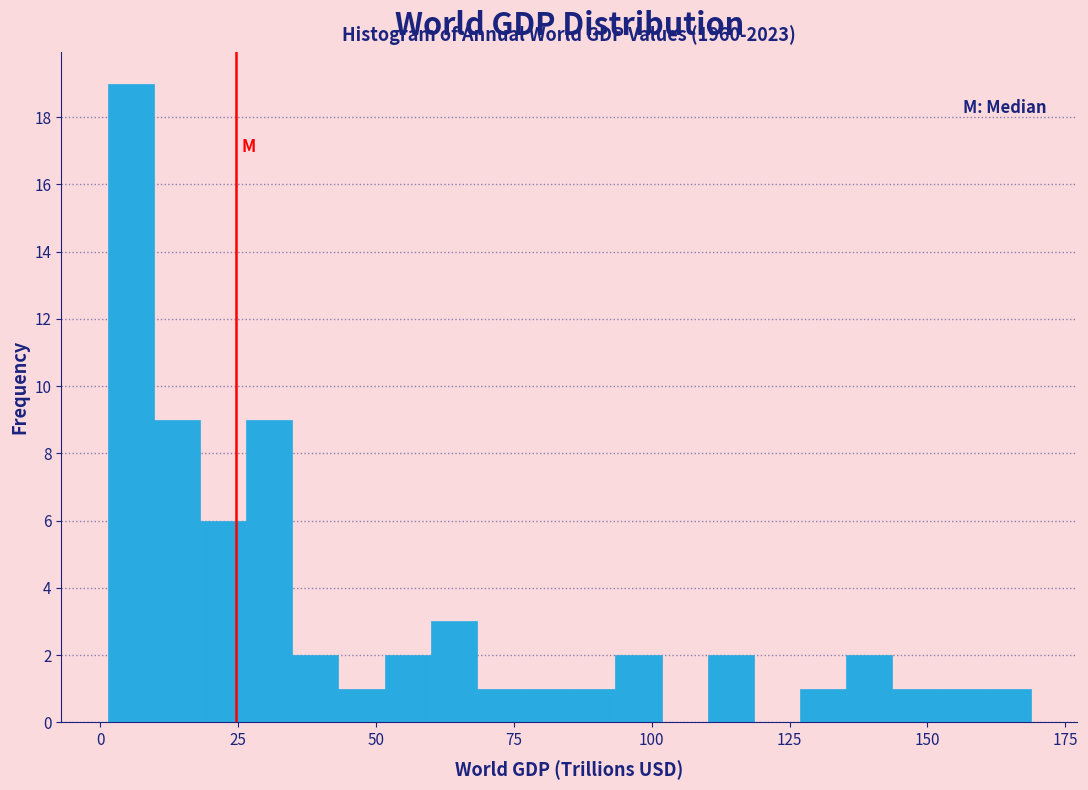

Around what value on the x-axis is the tallest bar? Give the approximate position of its centre, as read against the axis.

5